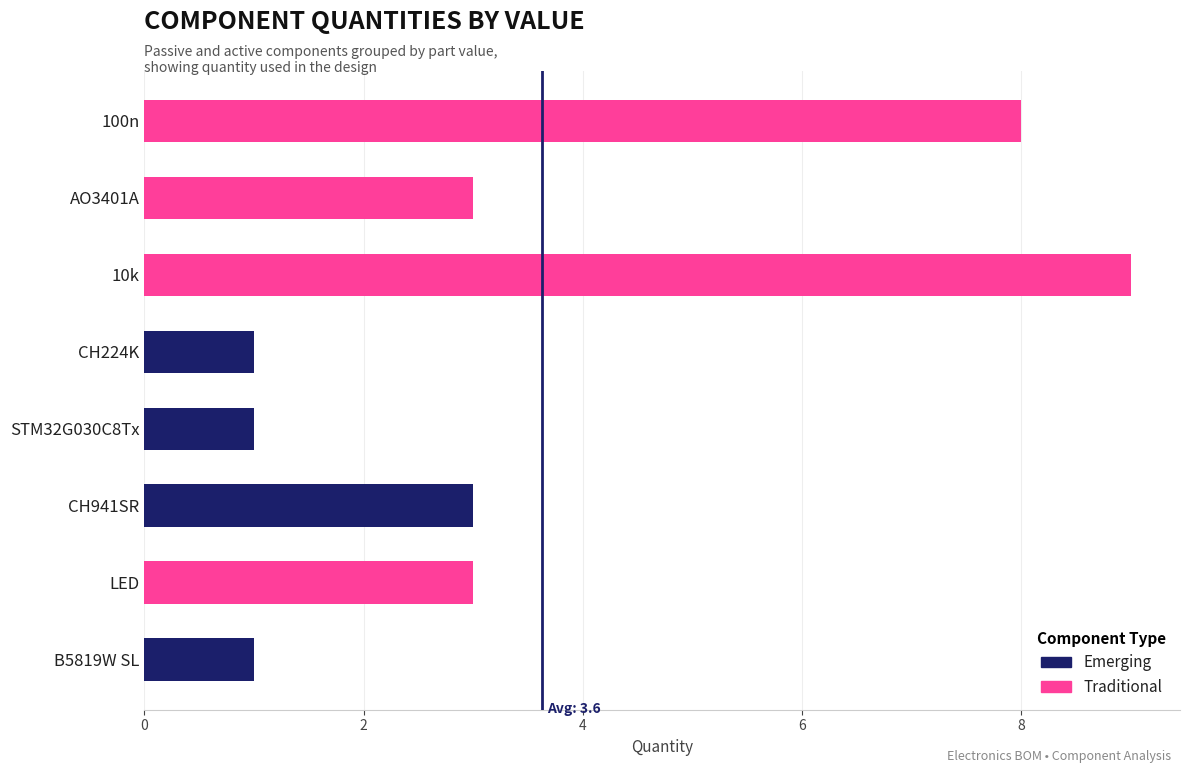

What is the label of the 7th bar from the right?

AO3401A